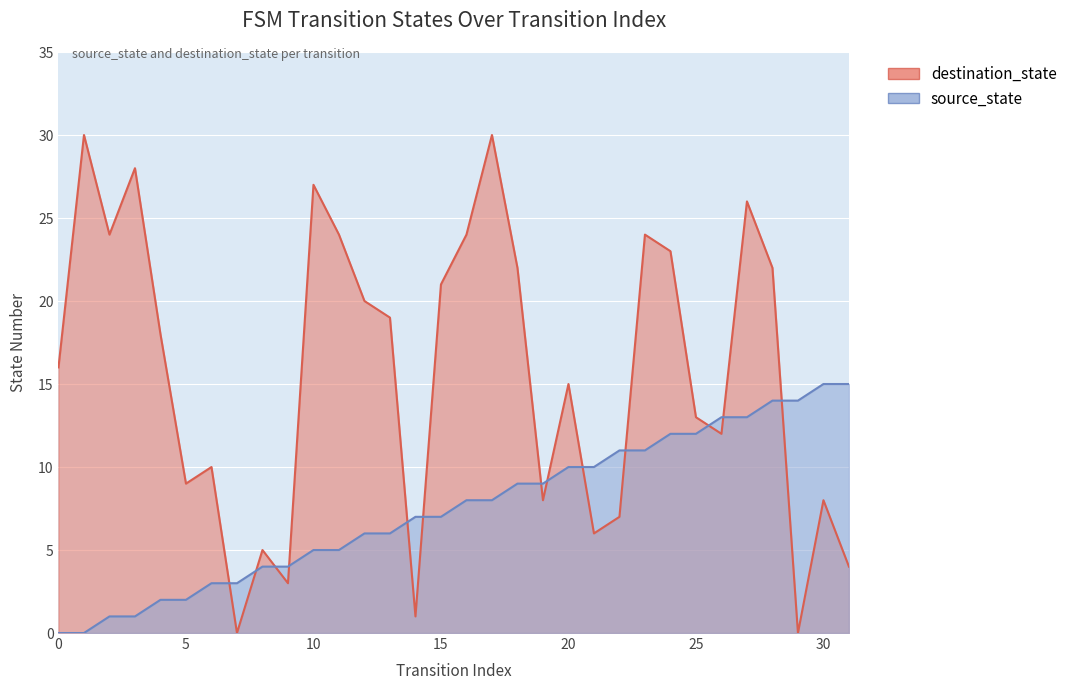

What is the spread (max minus min) of values at 17?

22